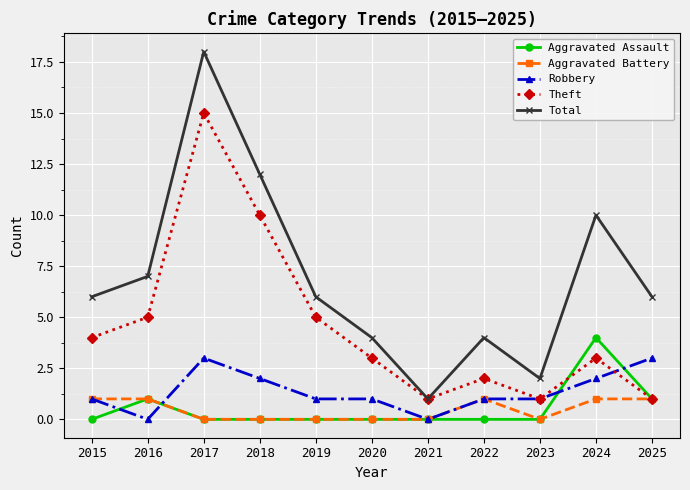

Where does the Theft series first go above 3?

2015